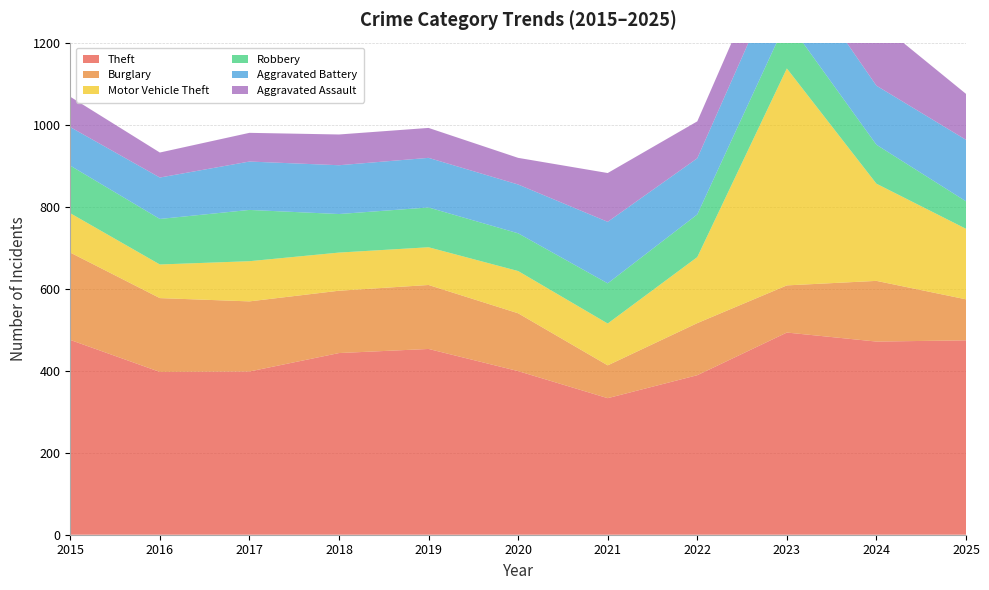

Reading right to left, what are all the values shown in this chart?

Theft: 2025=474	2024=471	2023=493	2022=389	2021=333	2020=399	2019=453	2018=443	2017=398	2016=397	2015=475
Burglary: 2025=100	2024=148	2023=115	2022=127	2021=80	2020=141	2019=156	2018=152	2017=171	2016=180	2015=213
Motor Vehicle Theft: 2025=172	2024=237	2023=529	2022=161	2021=102	2020=103	2019=92	2018=93	2017=98	2016=82	2015=96
Robbery: 2025=67	2024=95	2023=117	2022=104	2021=98	2020=92	2019=97	2018=94	2017=125	2016=111	2015=116
Aggravated Battery: 2025=150	2024=144	2023=157	2022=137	2021=150	2020=119	2019=121	2018=119	2017=118	2016=101	2015=94
Aggravated Assault: 2025=112	2024=158	2023=98	2022=90	2021=119	2020=65	2019=73	2018=75	2017=70	2016=61	2015=74